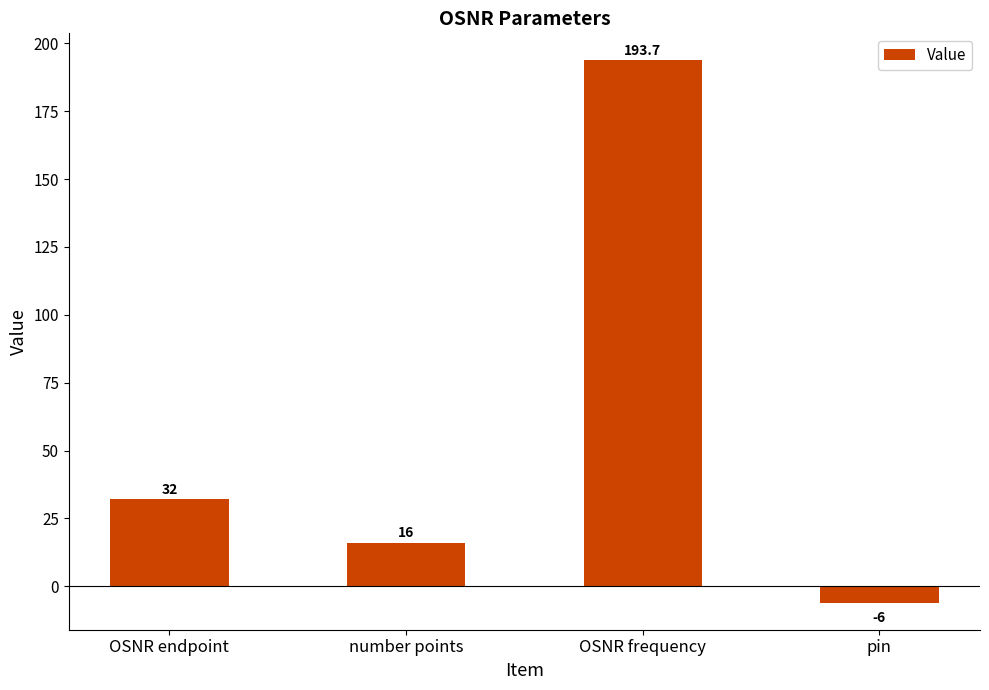

Are the bars horizontal?

No